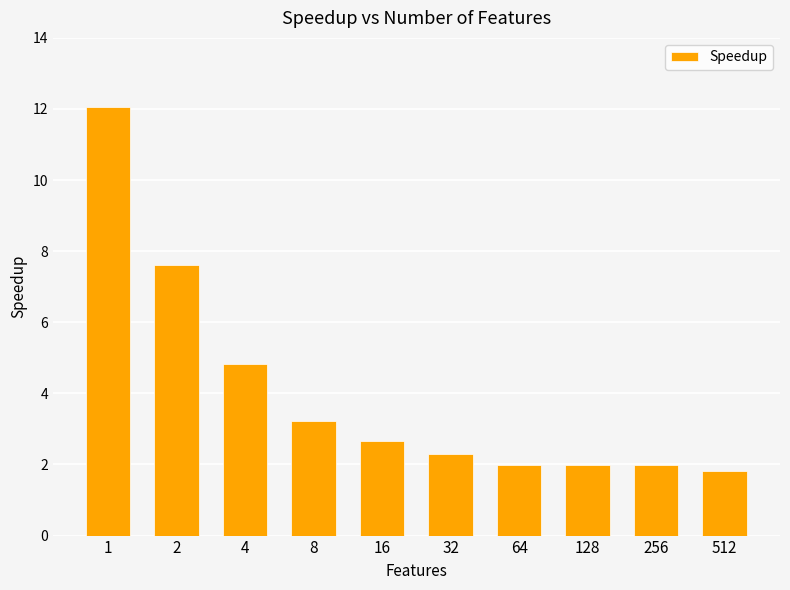

Count the number of categories in the chart.

10